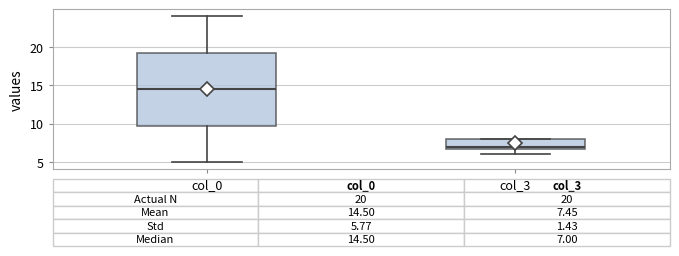

Which box is the tallest, from its lower edge to its upper edge?

col_0